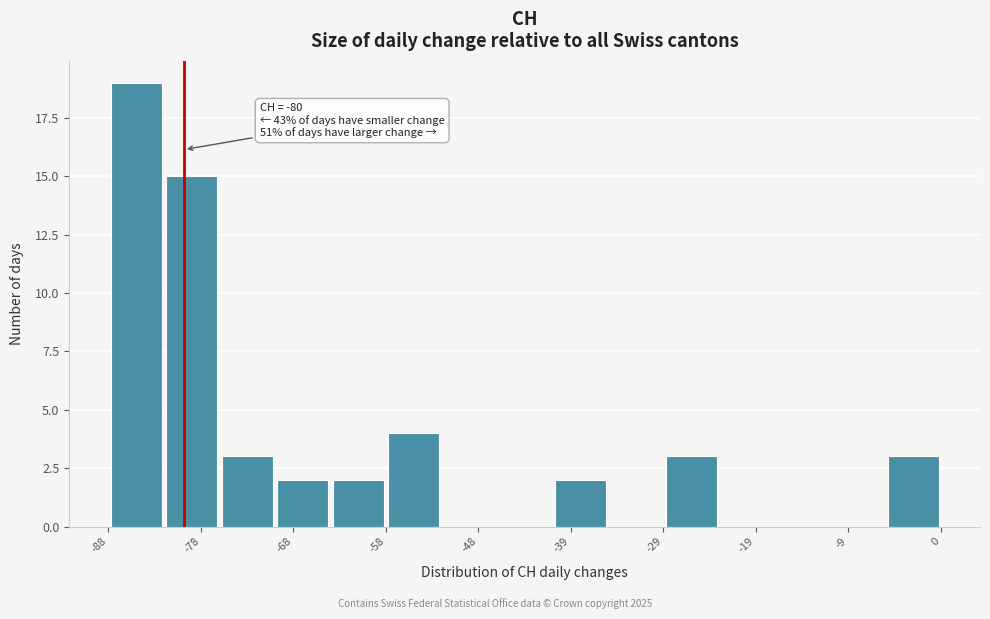

Over which range of the x-axis is the bar tallest?

-88 to -82